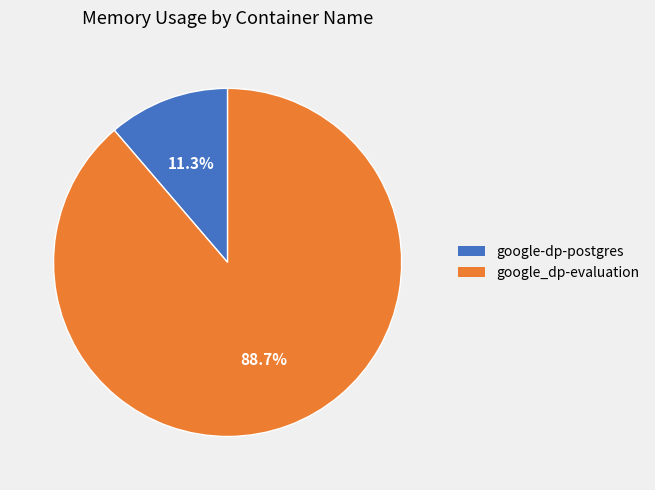

What is the largest slice in the pie chart?

google_dp-evaluation